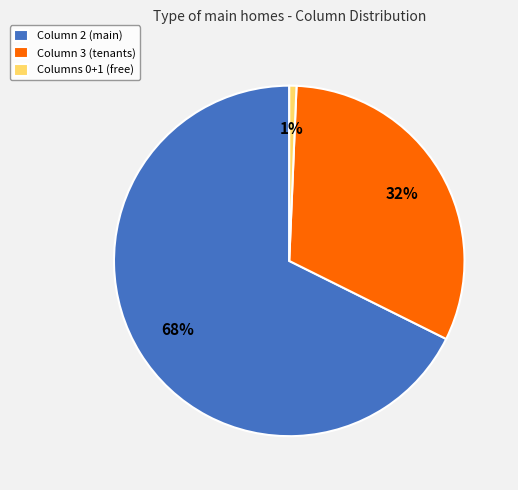

The Columns 0+1 (free) slice represents 1% of the pie. True or false?

True